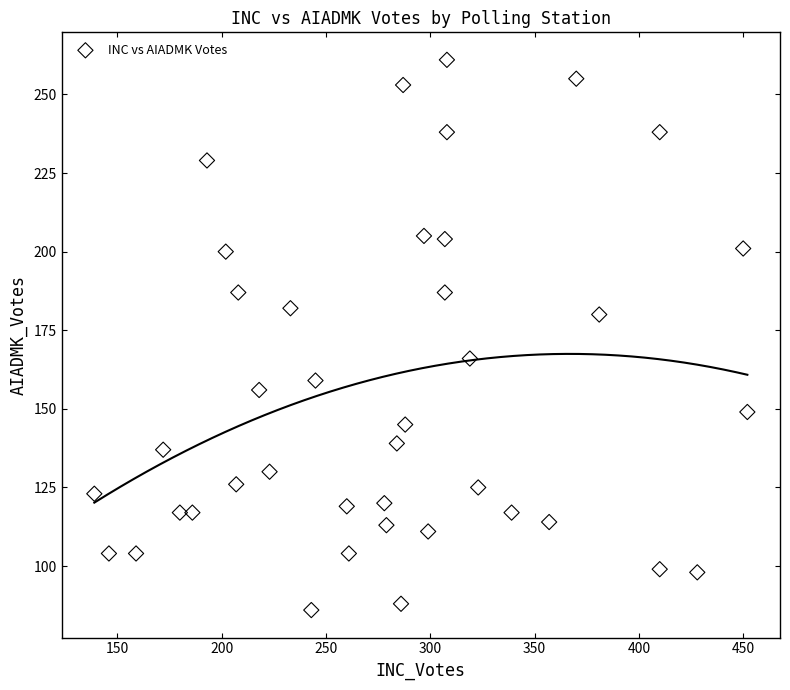

What is the range of X values (max minus min)?

313